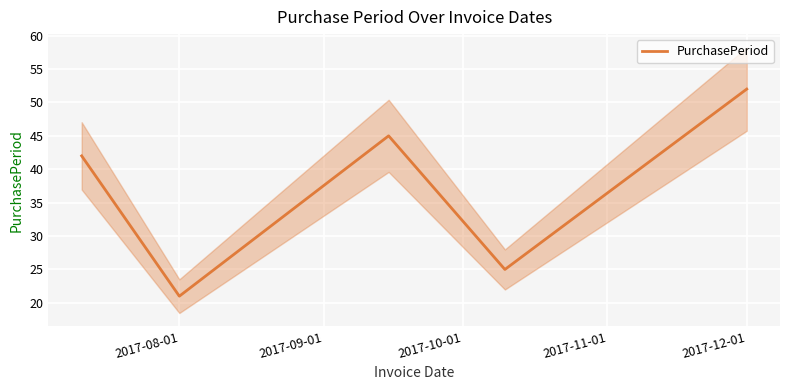

Which category has the lowest value in the PurchasePeriod series?

2017-08-01